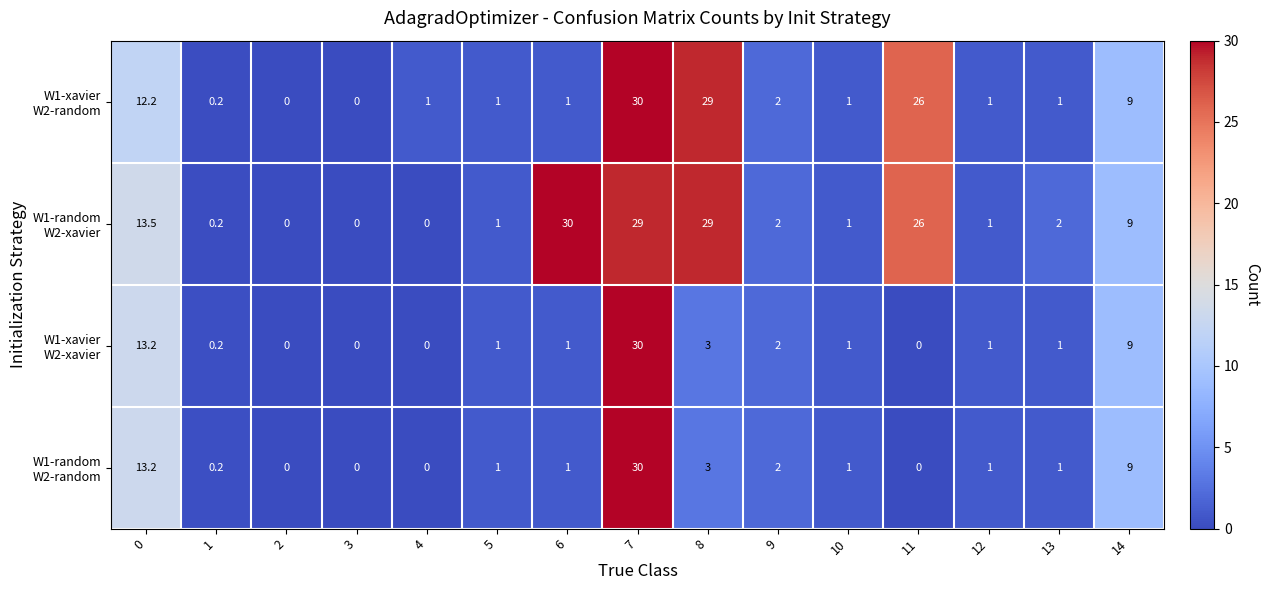

At how many categories does at least one series exceed 3?

6